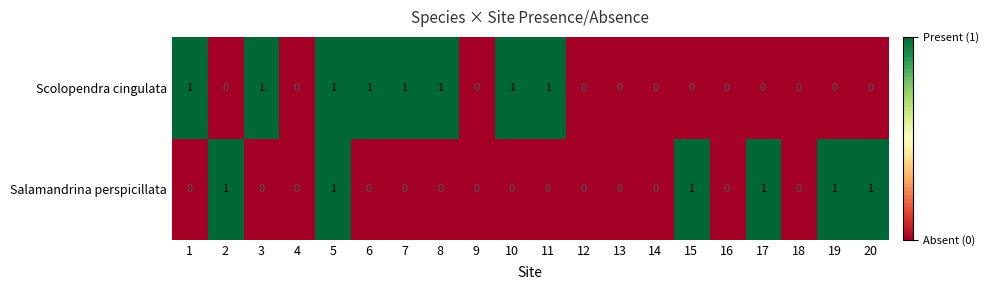

Rank the series by their average value, from highest to lowest.

Scolopendra cingulata, Salamandrina perspicillata